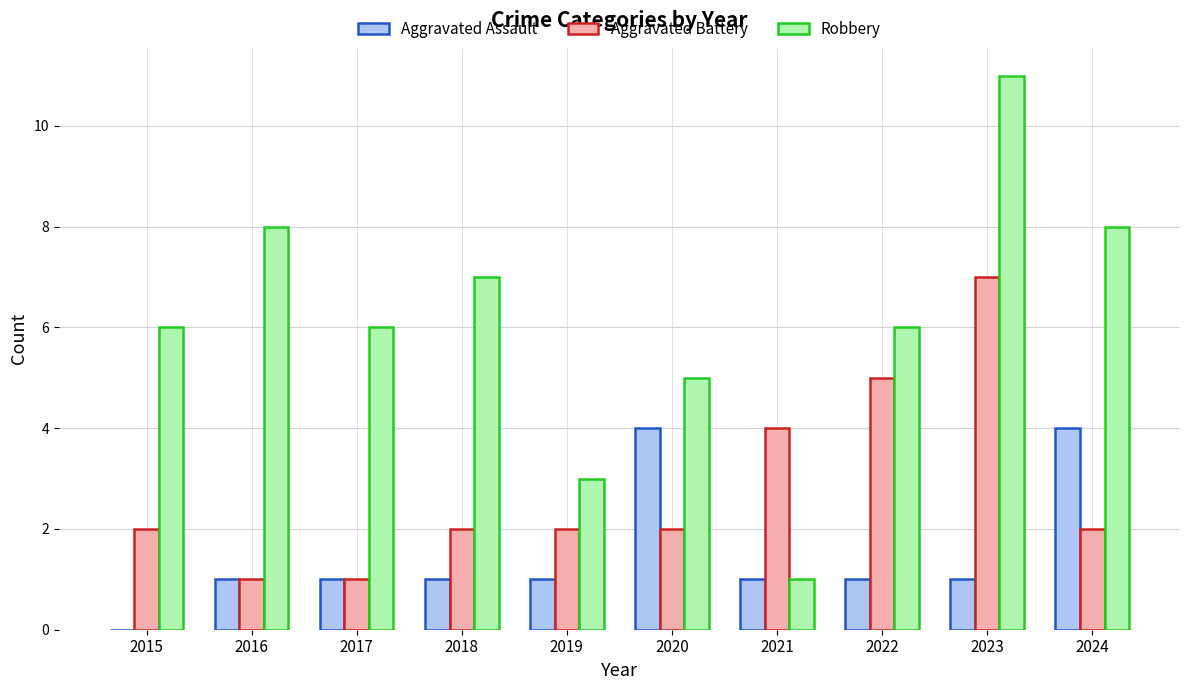

Which series has the largest total across all categories?

Robbery